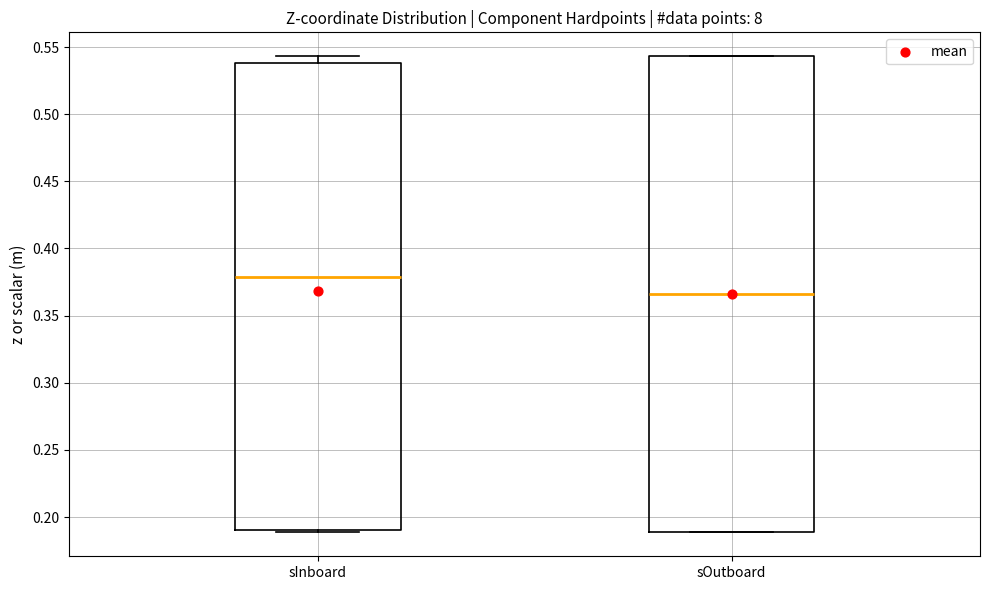

Reading left to right, read every box against the y-axis: the position of its median line, the range the box covers, and the ends of its whiskers. The values are not printed on the chart, so give them approximately, as read against the axis.

sInboard: median 0.380, box 0.190 to 0.540, whiskers 0.190 (just below the box's lower edge) to 0.545
sOutboard: median 0.365, box 0.190 to 0.545, whiskers 0.190 to 0.545